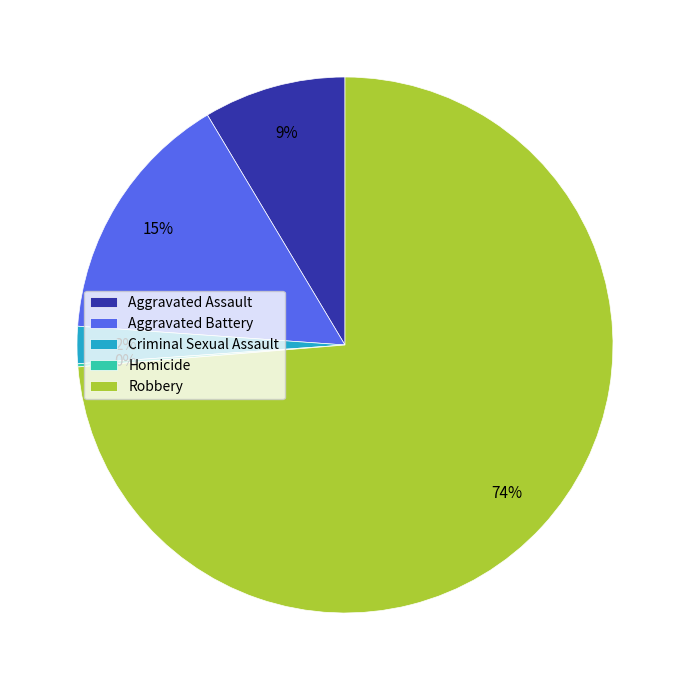

Which slice is the largest?

Robbery